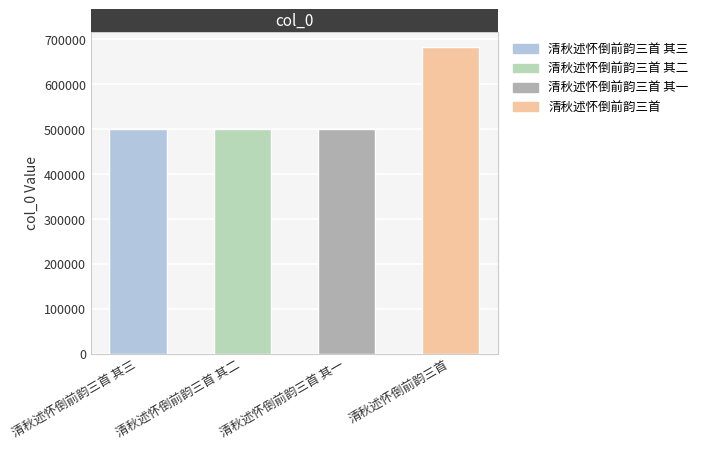

Are the bars horizontal?

No